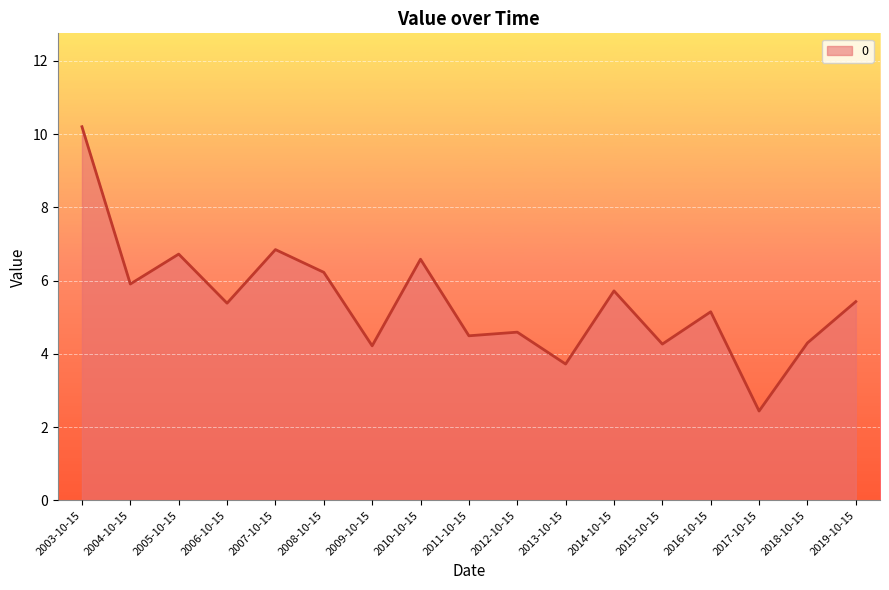

What value does the data have at 2014-10-15?

5.7